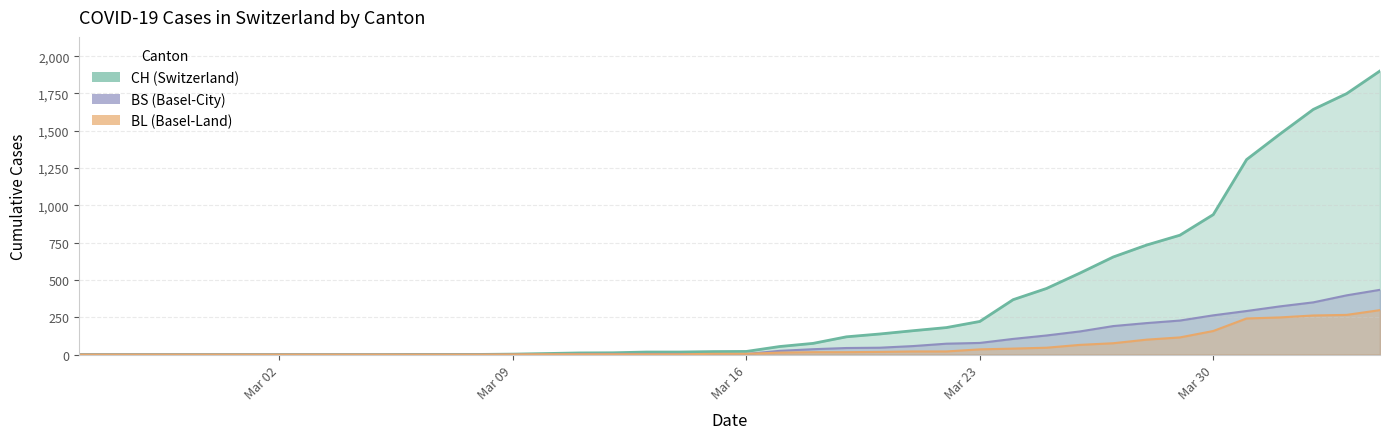

Reading left to right, list all the values displayed in this chart.

CH: 0	0	0	0	0	0	0	0	0	0	1	1	1	3	7	11	12	17	17	20	21	54	75	119	138	160	181	222	368	443	546	654	734	800	938	1307	1478	1643	1749	1901
BL: 0	0	0	0	0	0	0	0	0	0	0	0	0	1	2	2	2	2	2	5	5	13	16	16	18	21	21	35	40	46	65	76	100	115	158	242	249	262	266	298
BS: 0	0	0	0	0	0	0	0	0	0	0	0	0	0	0	4	4	4	4	0	4	25	36	44	46	57	73	78	105	128	155	191	211	228	263	292	323	350	397	434